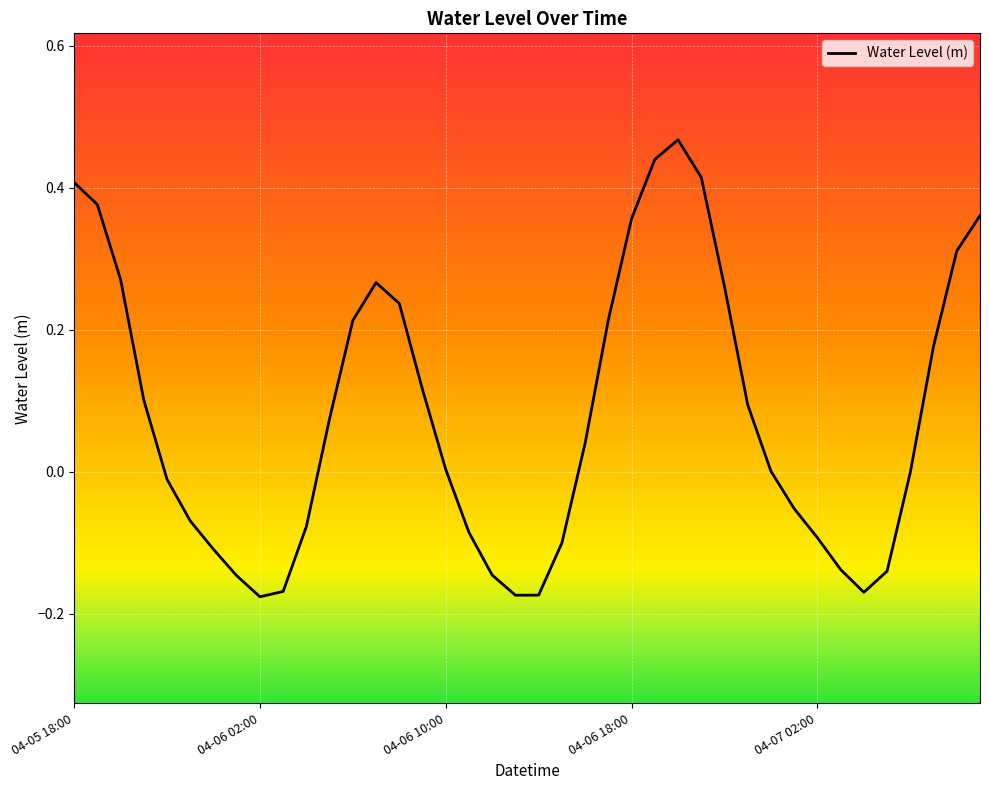

How many lines are shown in the chart?

1